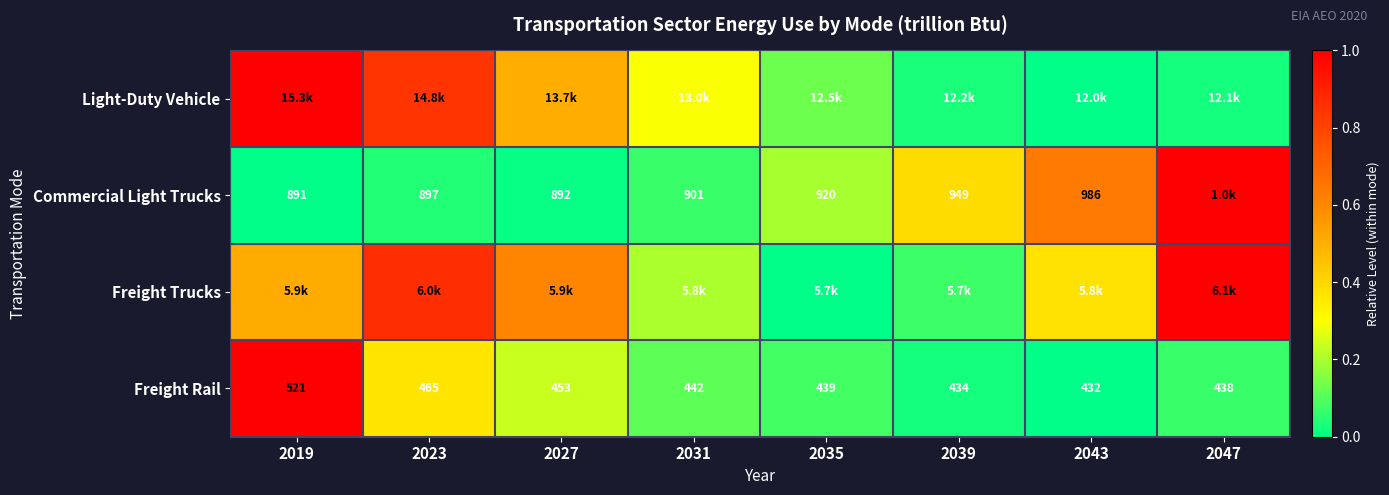

How many values in the Freight Rail series are below 442?

4